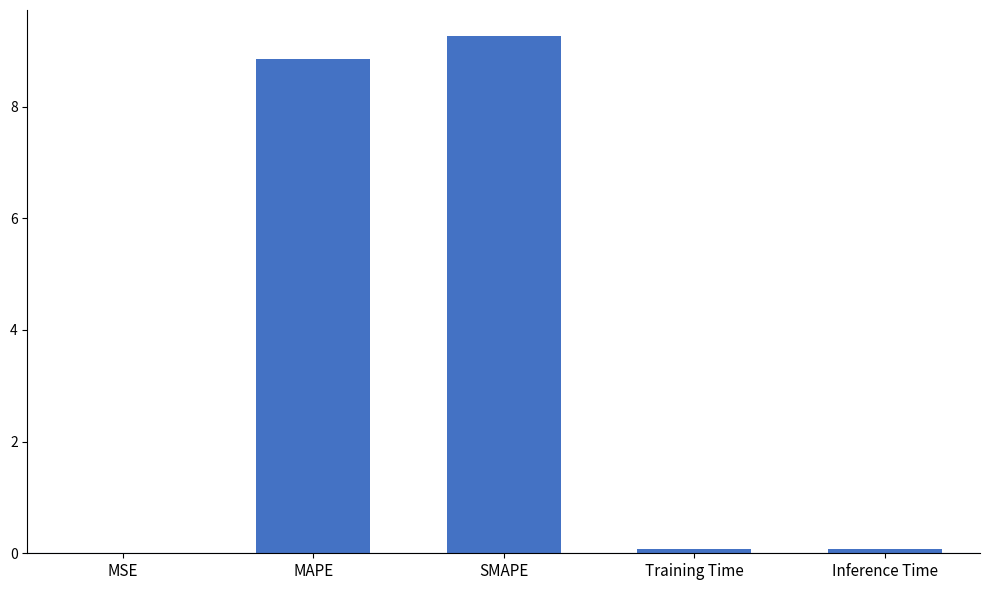

What is the difference between the values at MSE and Training Time?

0.1